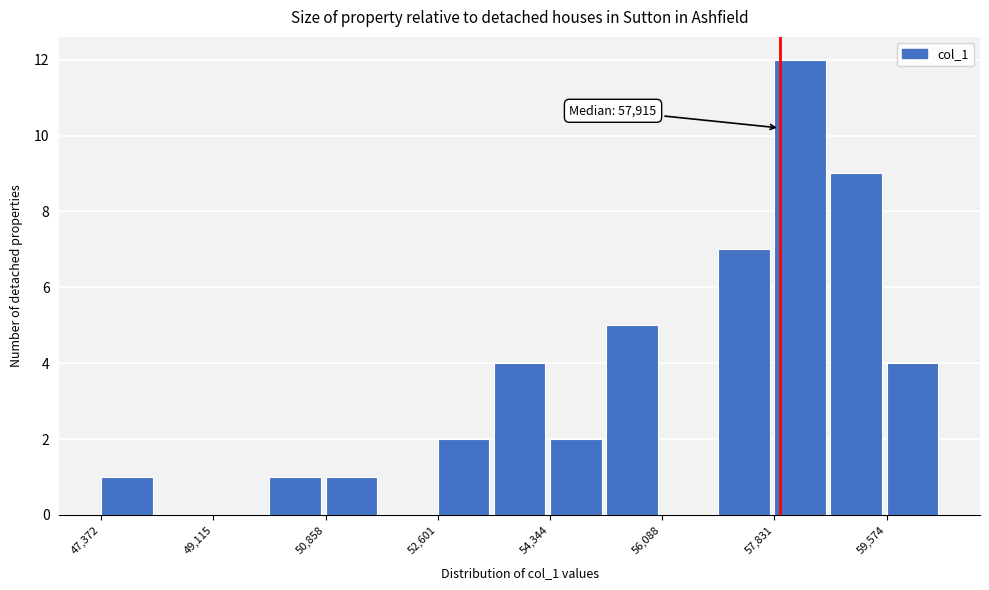

Which range on the x-axis has the tallest bar?

57800 to 58800